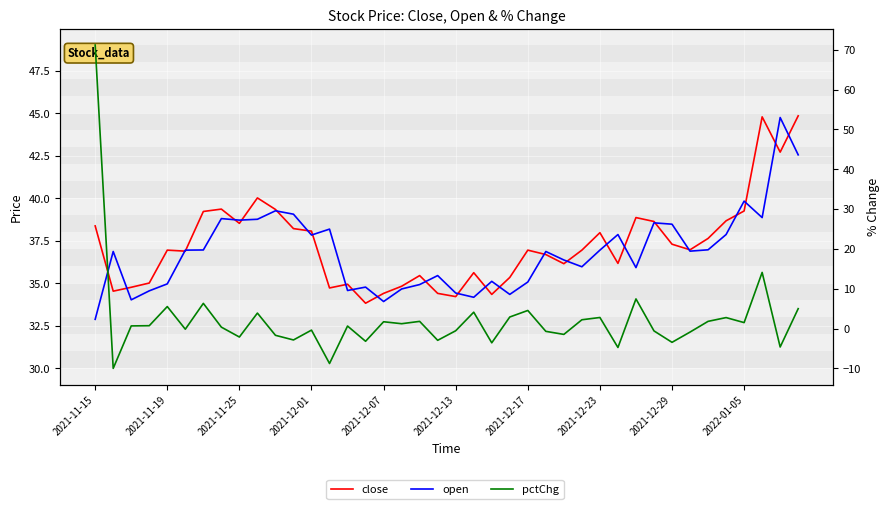

In open, how many points are higher than both neighbors (excluding endpoints)?

12